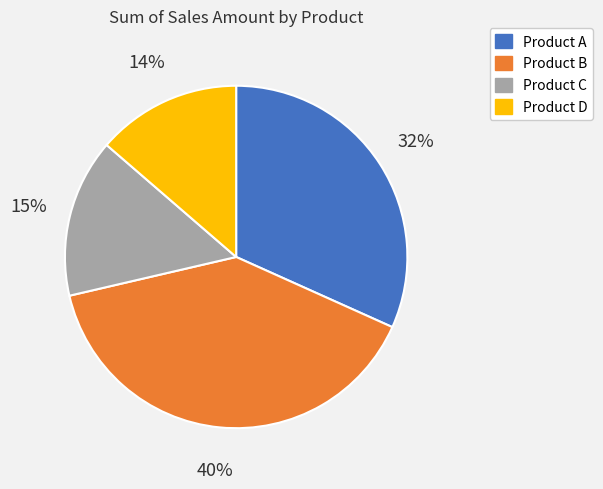

To the nearest percent, what is the combined percentage of Product D and Product C?

29%